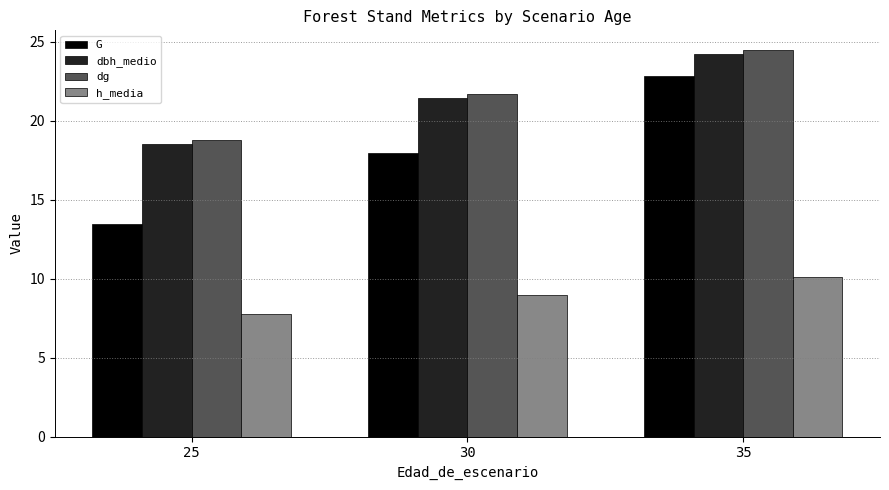

The h_media series shows 16.2 at 35. True or false?

False